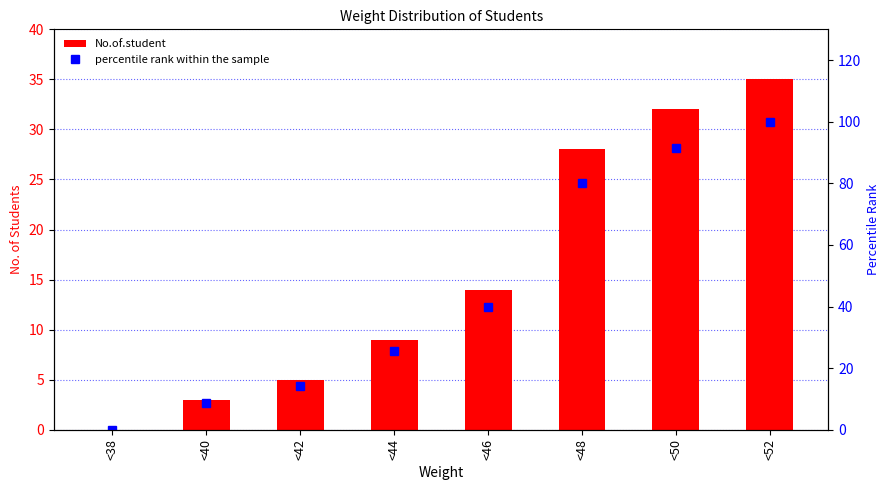

At how many categories does at least one series exceed 68?

3